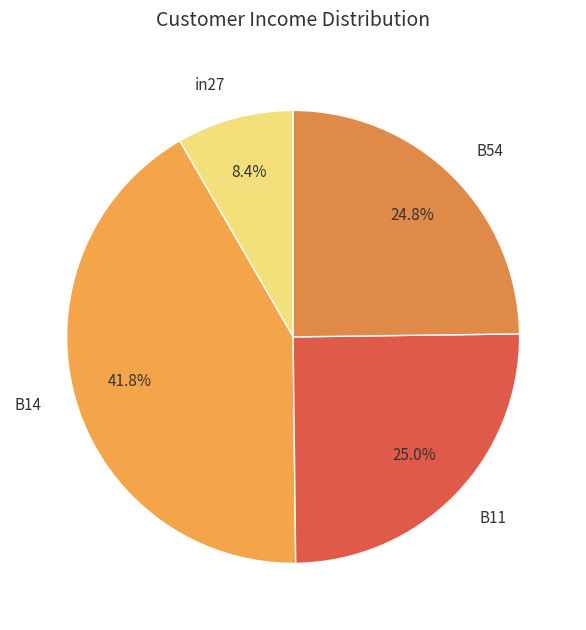

How many segments does this pie chart have?

4